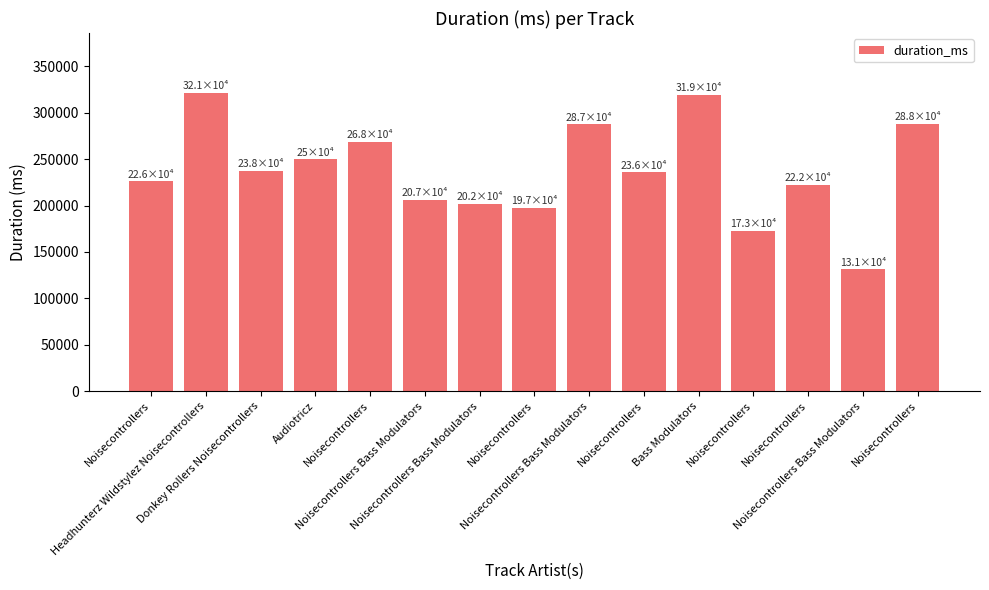

Which has a higher value, Noisecontrollers Bass Modulators or Headhunterz Wildstylez Noisecontrollers?

Headhunterz Wildstylez Noisecontrollers